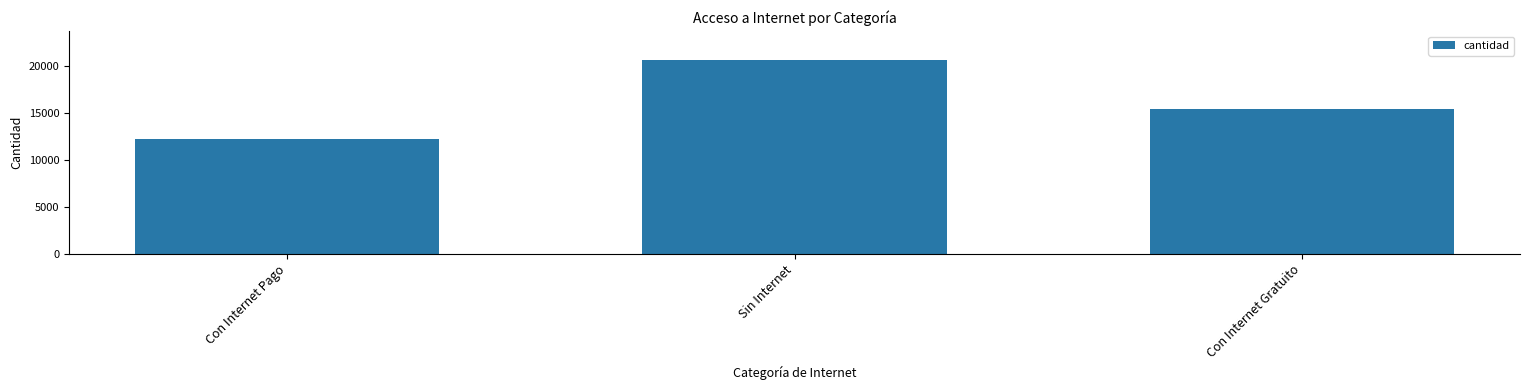

The chart shows a value of 12212 at Con Internet Pago. True or false?

True